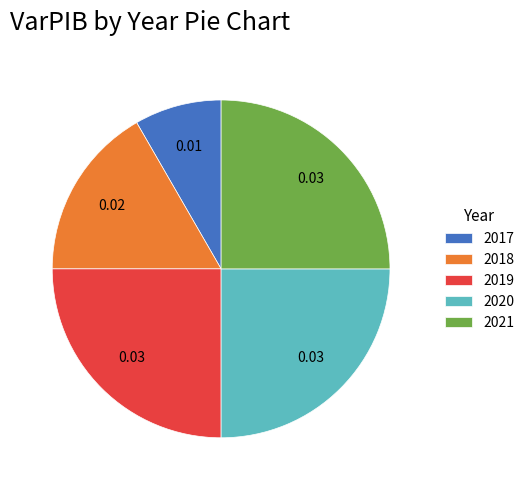

The 2019 slice represents 25% of the pie. True or false?

True